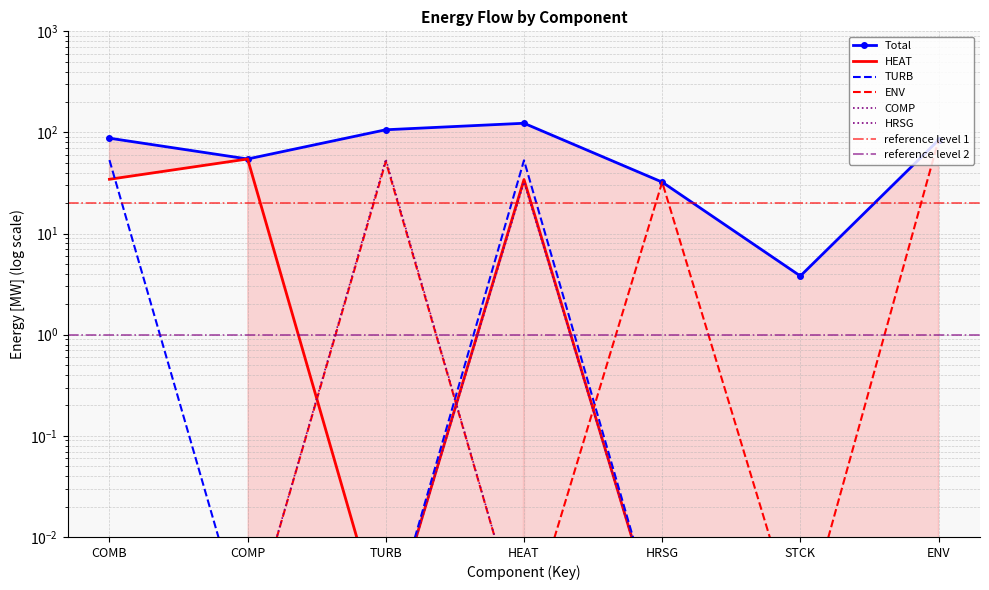

What is the difference between the highest and lowest values at STCK?

3.8